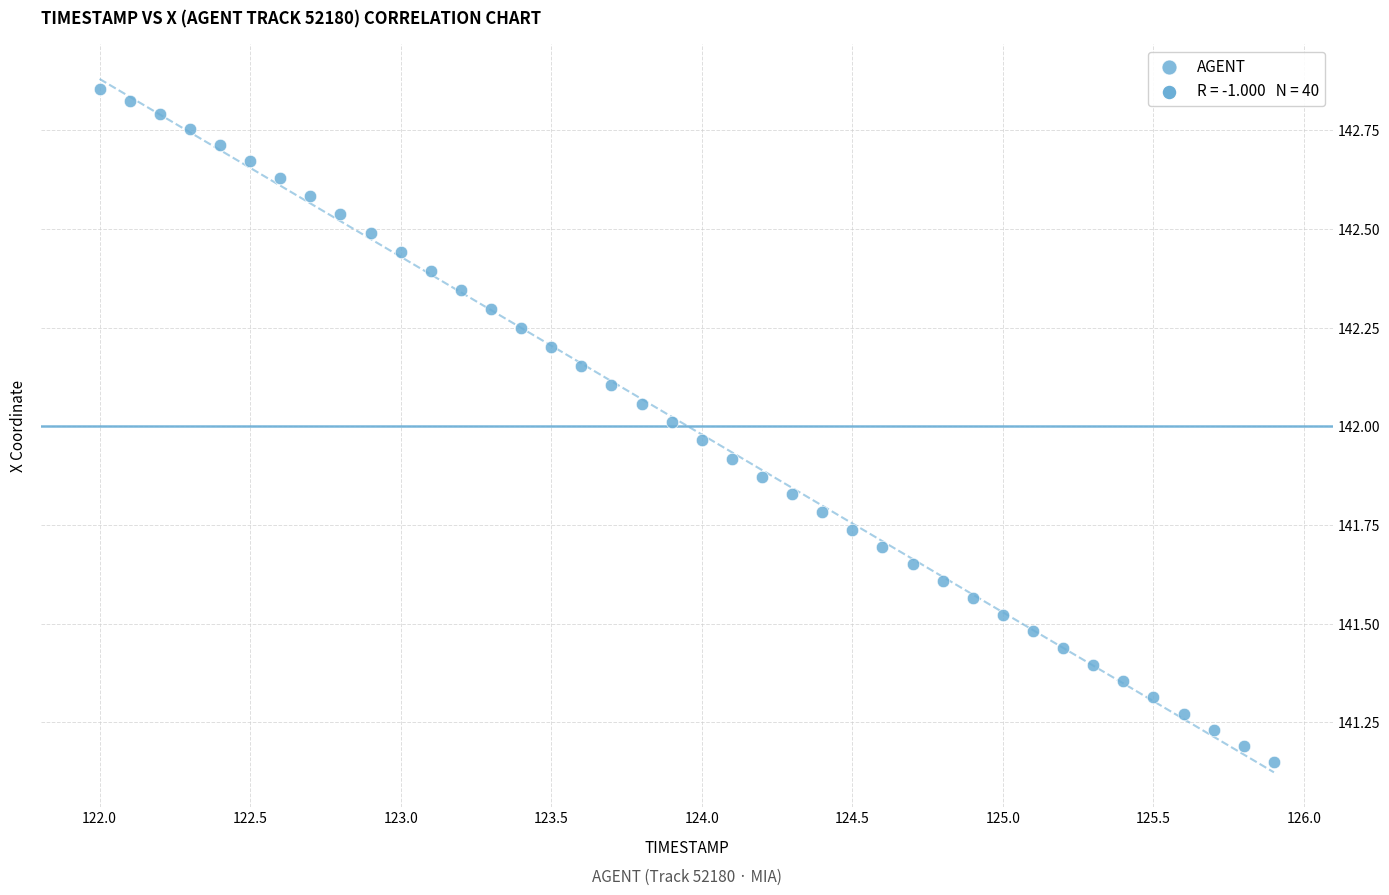

What is the range of Y values (max minus min)?

1.7